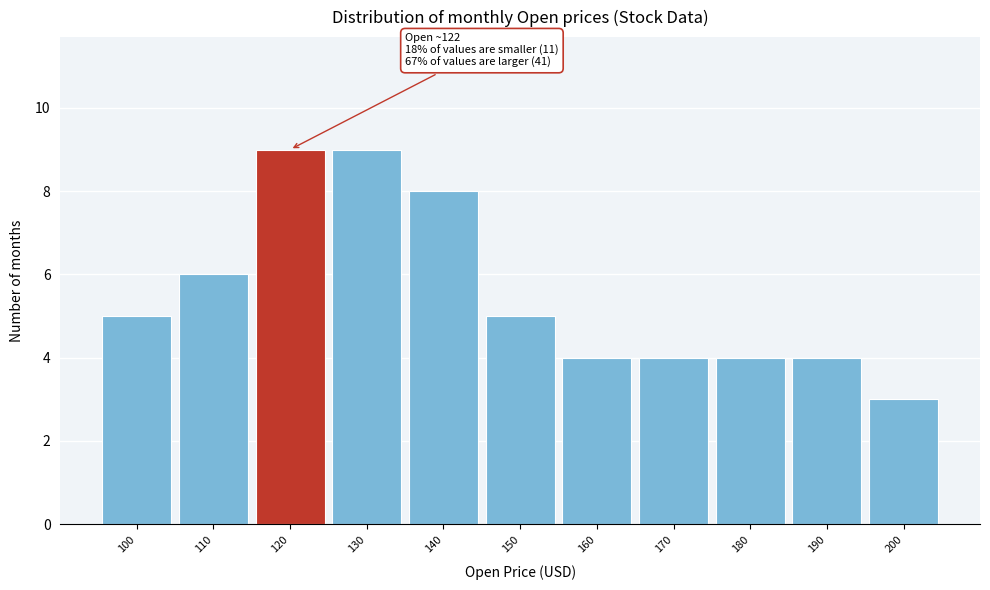

Reading left to right, what are all the values shown in this chart?

100=5	110=6	120=9	130=9	140=8	150=5	160=4	170=4	180=4	190=4	200=3